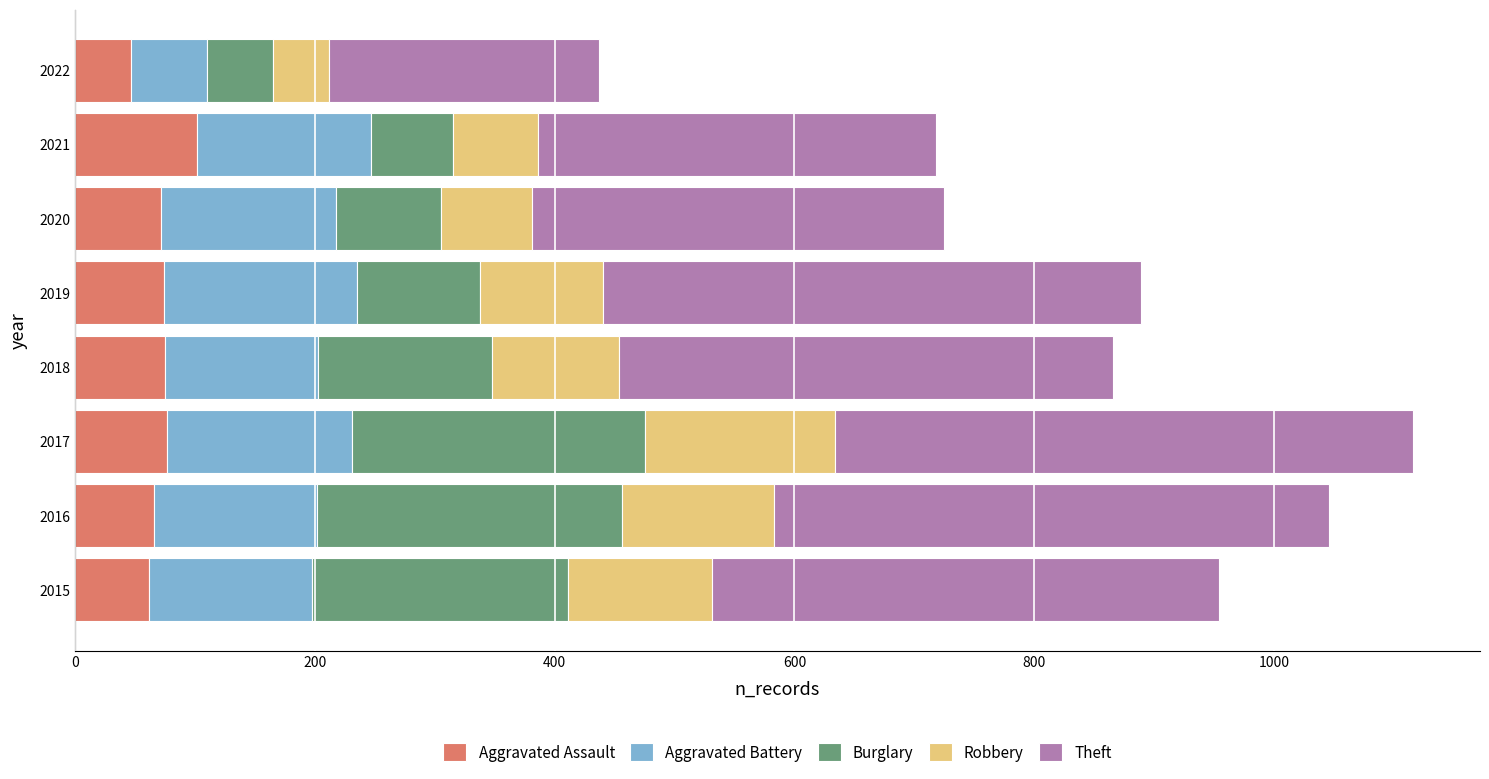

What is the highest value of the Aggravated Assault series?

102